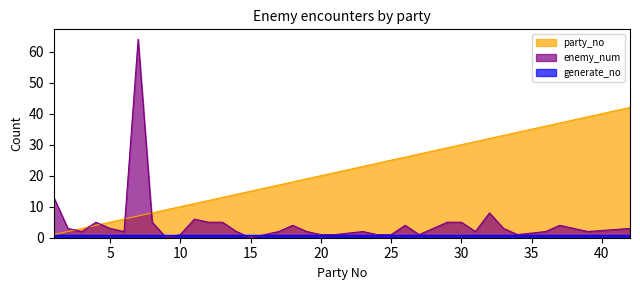

How many values in the enemy_num series exceed 2?

18